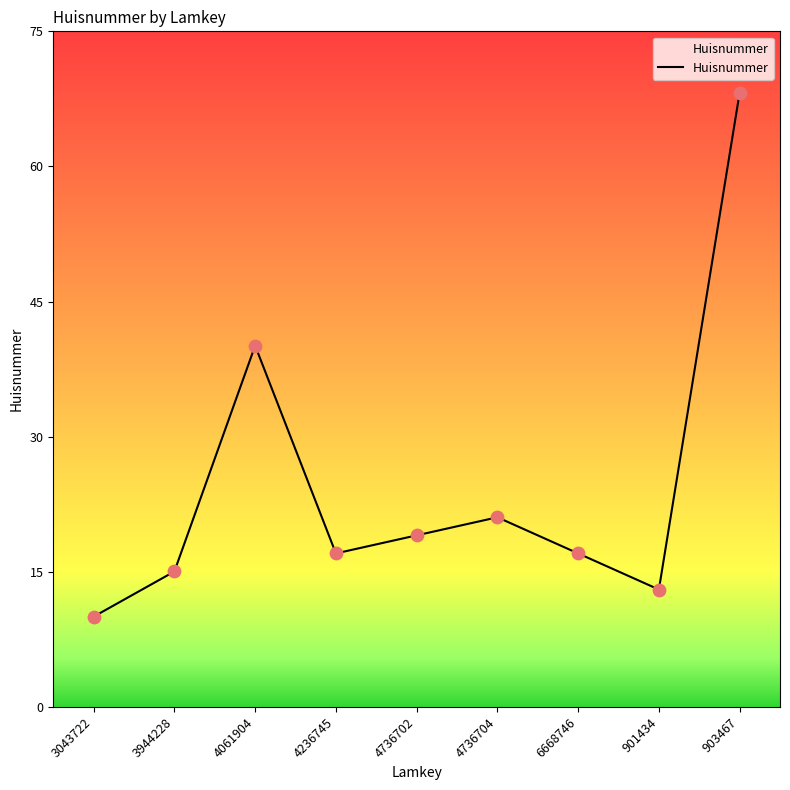

What is the change in value from 4736702 to 903467?

+49